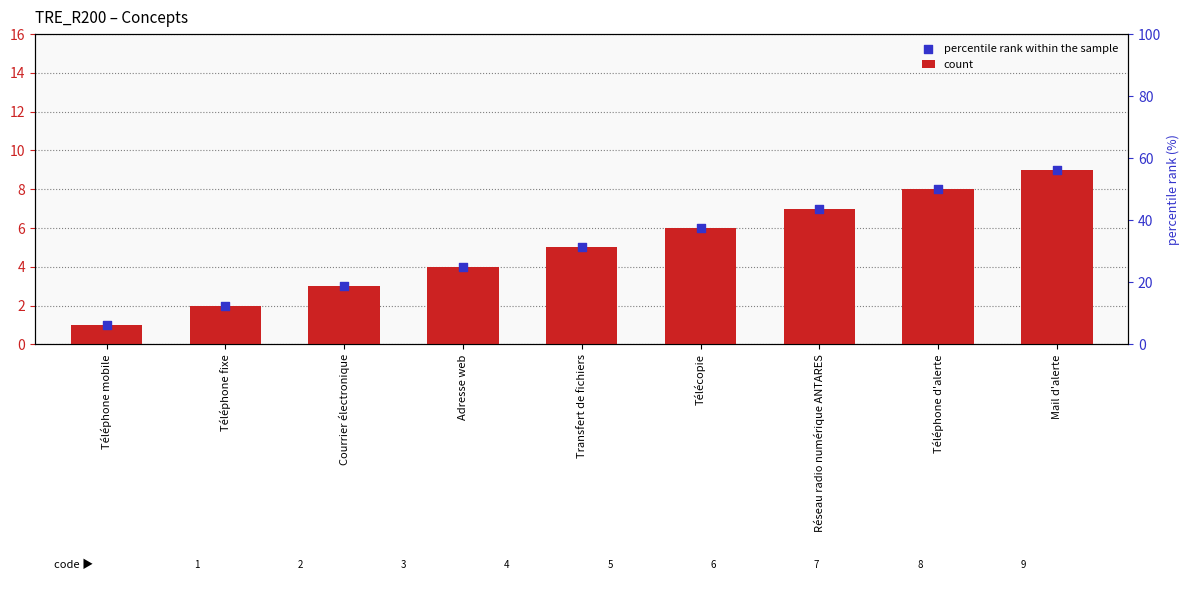

At which category is the sum across all series the highest?

Mail d'alerte